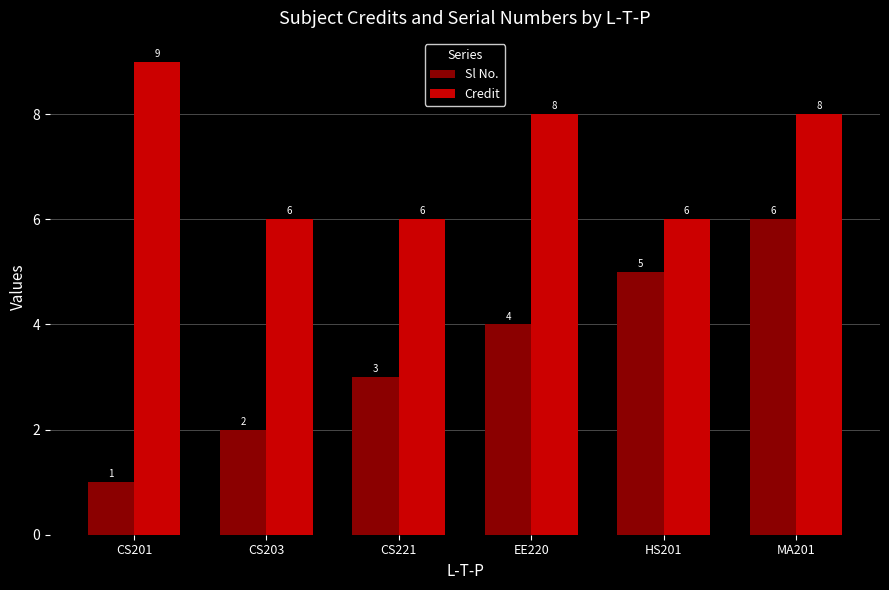

What is the maximum value shown in the chart?

9